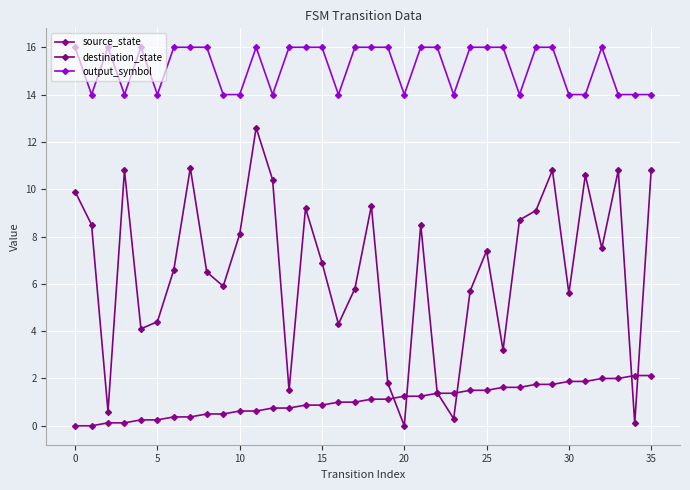

What is the average value of the output_symbol series?

15.2